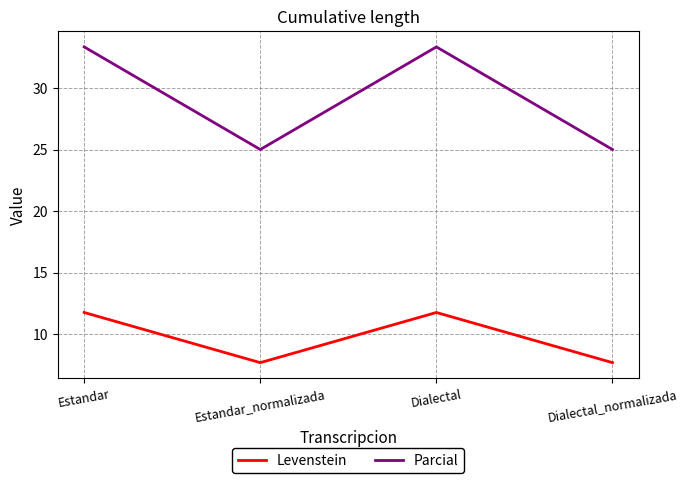

What position from the left is Dialectal_normalizada?

4